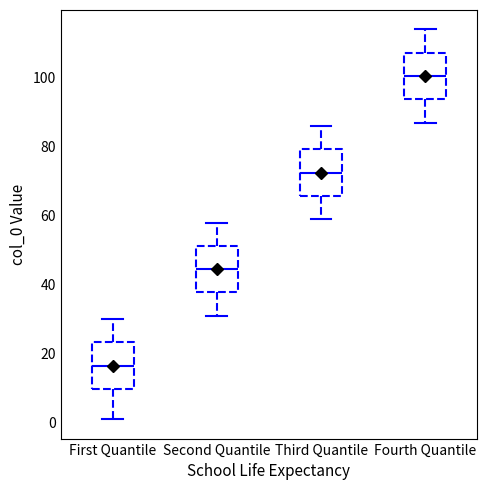

Reading left to right, read every box against the y-axis: the position of its median line, the range the box covers, and the ends of its whiskers. The values are not printed on the chart, so give them approximately, as read against the axis.

First Quantile: median 16, box 10 to 24, whiskers 2 to 30
Second Quantile: median 44, box 38 to 52, whiskers 32 to 58
Third Quantile: median 72, box 66 to 80, whiskers 60 to 86
Fourth Quantile: median 100, box 94 to 108, whiskers 88 to 114